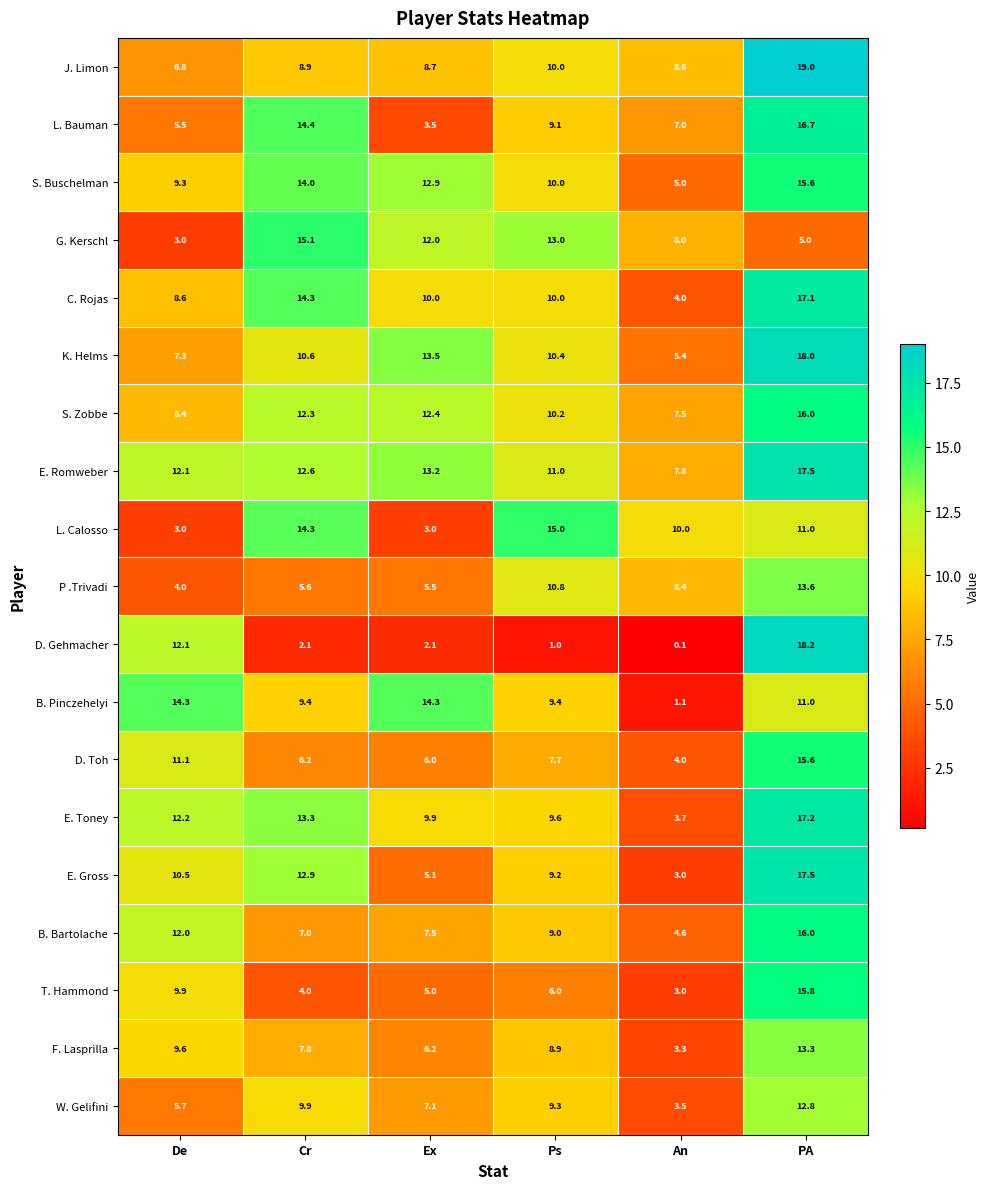

At which label does B. Bartolache first exceed 9?

De